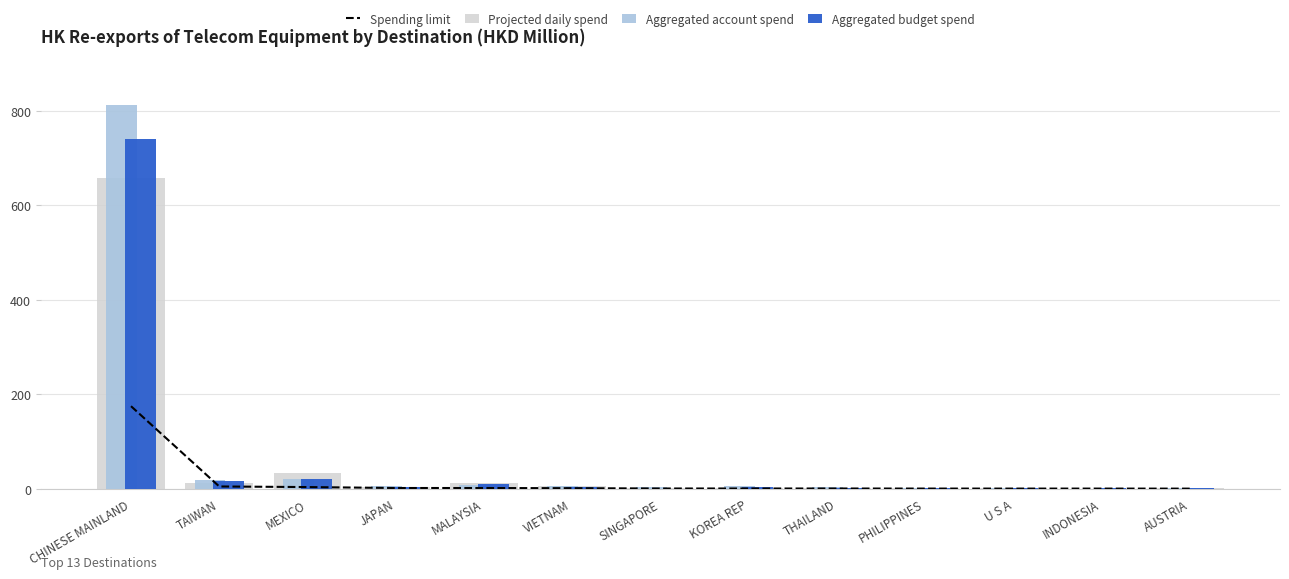

Reading left to right, extract all data points from this chart.

Spending limit: CHINESE MAINLAND=174.5	TAIWAN=4.6	MEXICO=3.4	JAPAN=1.4	MALAYSIA=1.4	VIETNAM=1.0	SINGAPORE=0.4	KOREA REP=0.3	THAILAND=0.3	PHILIPPINES=0.2	U S A=0.2	INDONESIA=0.2	AUSTRIA=0.1
Projected daily spend: CHINESE MAINLAND=658.3	TAIWAN=11.1	MEXICO=33.8	JAPAN=3.3	MALAYSIA=12.2	VIETNAM=4.7	SINGAPORE=1.2	KOREA REP=2.1	THAILAND=1.1	PHILIPPINES=1.0	U S A=0.6	INDONESIA=0.2	AUSTRIA=0.4
Aggregated account spend: CHINESE MAINLAND=812.0	TAIWAN=18.9	MEXICO=21.4	JAPAN=4.6	MALAYSIA=8.1	VIETNAM=4.9	SINGAPORE=3.1	KOREA REP=4.8	THAILAND=2.9	PHILIPPINES=1.3	U S A=1.4	INDONESIA=0.3	AUSTRIA=1.0
Aggregated budget spend: CHINESE MAINLAND=740.1	TAIWAN=15.2	MEXICO=20.1	JAPAN=2.6	MALAYSIA=9.4	VIETNAM=3.0	SINGAPORE=0.2	KOREA REP=3.3	THAILAND=1.6	PHILIPPINES=0.8	U S A=1.2	INDONESIA=0.4	AUSTRIA=1.8